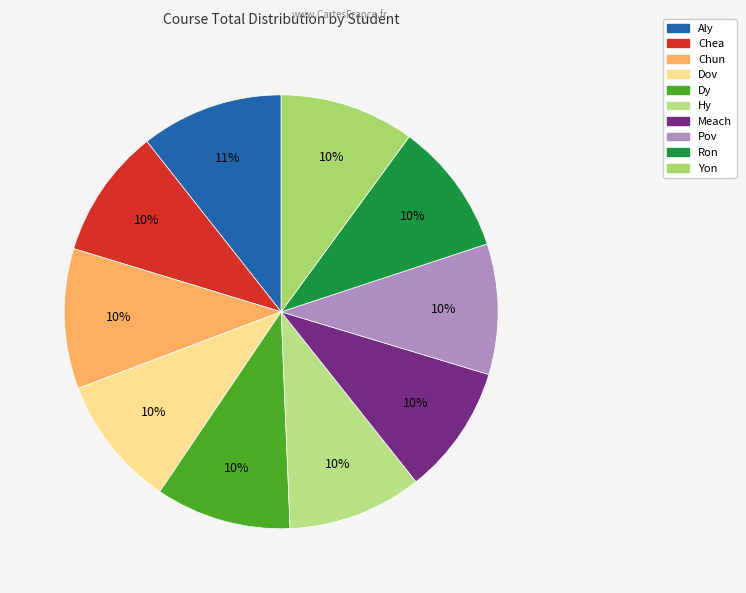

To the nearest percent, what is the combined percentage of Meach and Aly?

20%